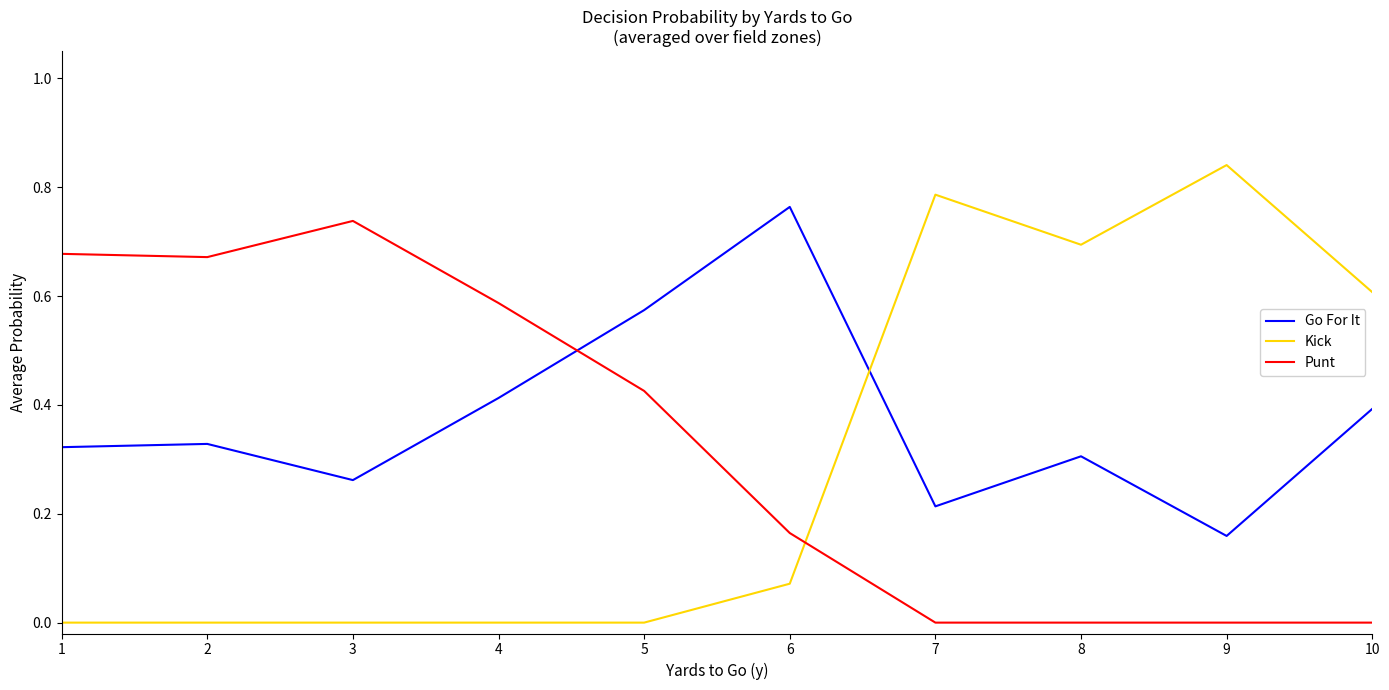

Between which two adjacent categories do Kick and Go For It first intersect?

6 and 7